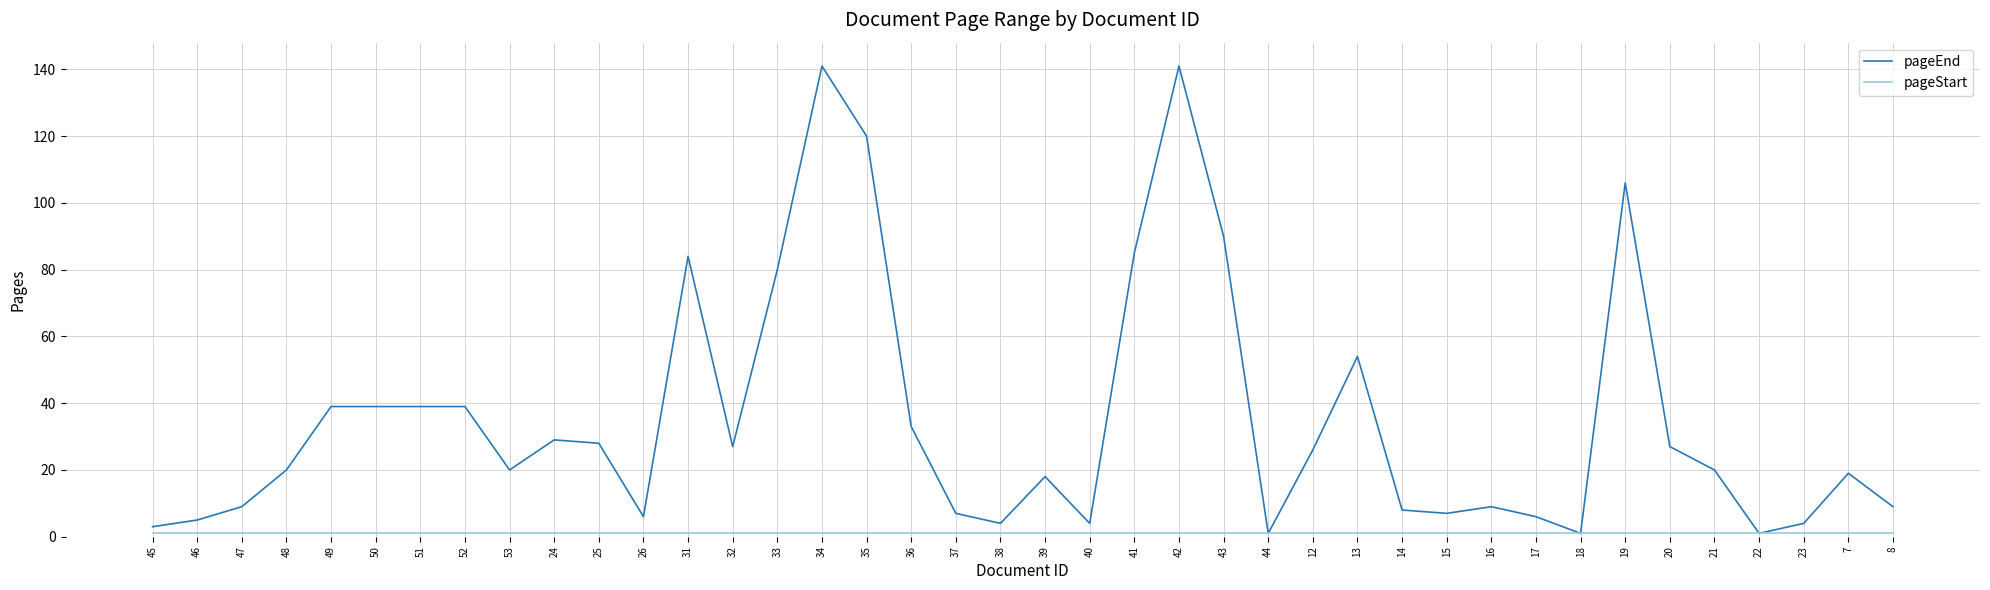

What is the maximum value shown in the chart?

141